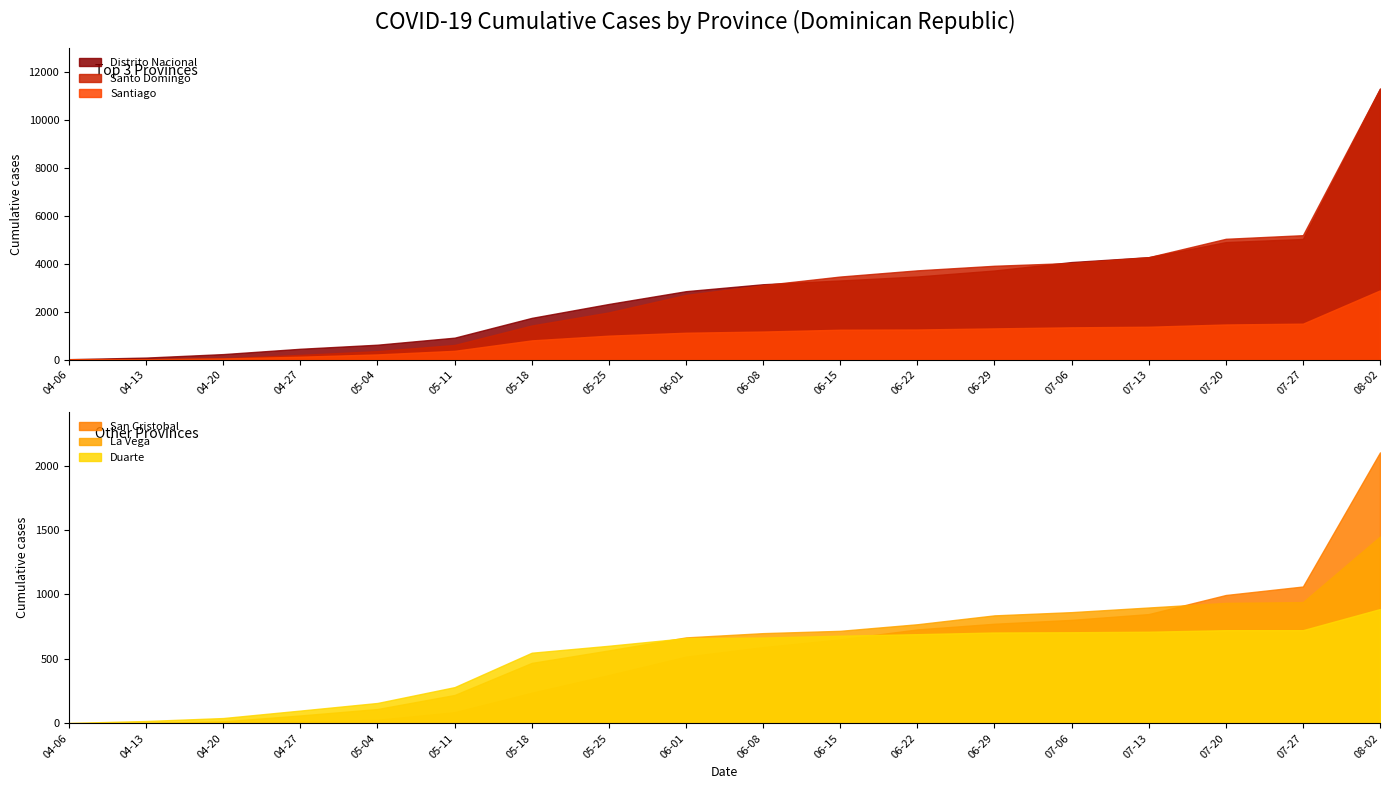

The La Vega series shows 1359 at 2020-06-22. True or false?

False